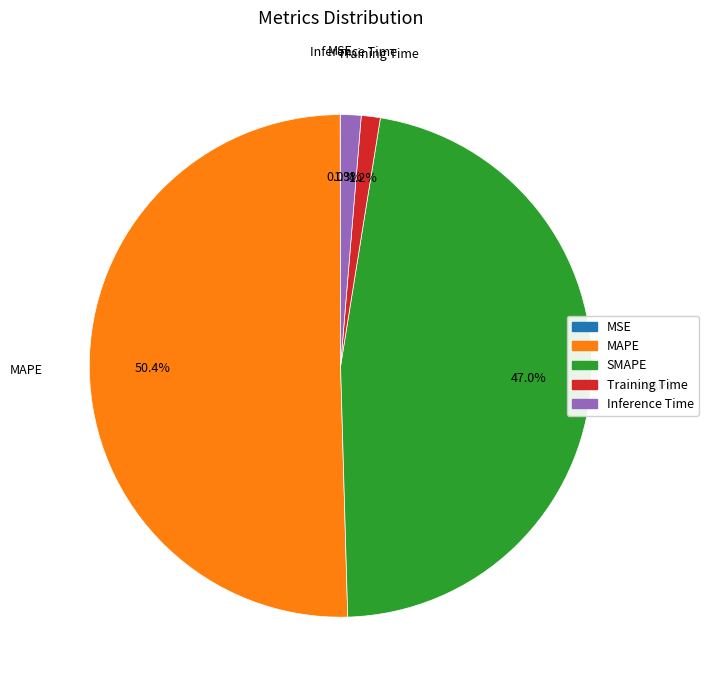

Which has a higher value, SMAPE or MAPE?

MAPE